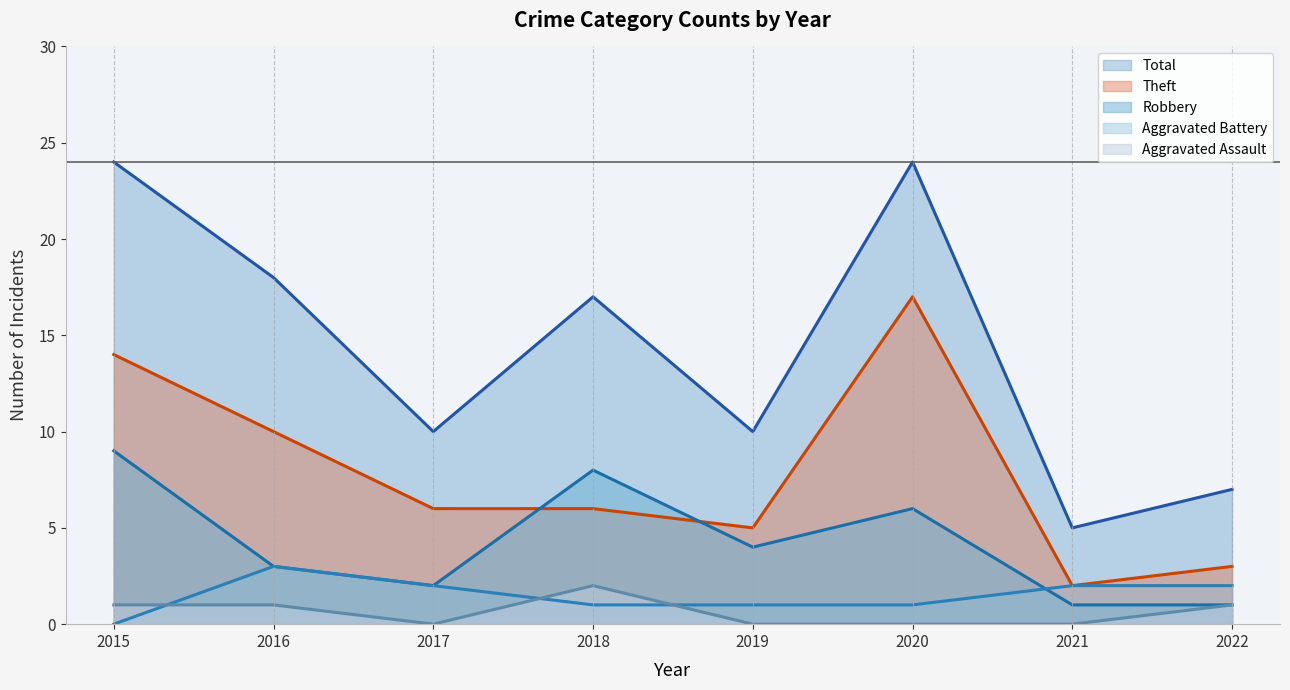

At how many categories does at least one series exceed 12?

4